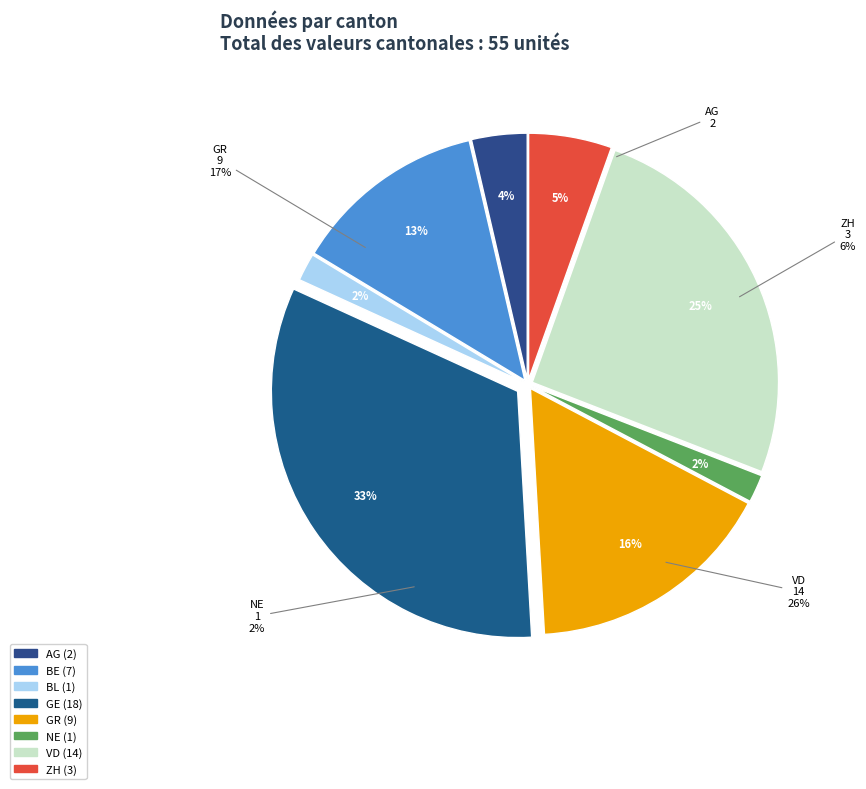

Combined, do GR and GE account for over 50%?

No